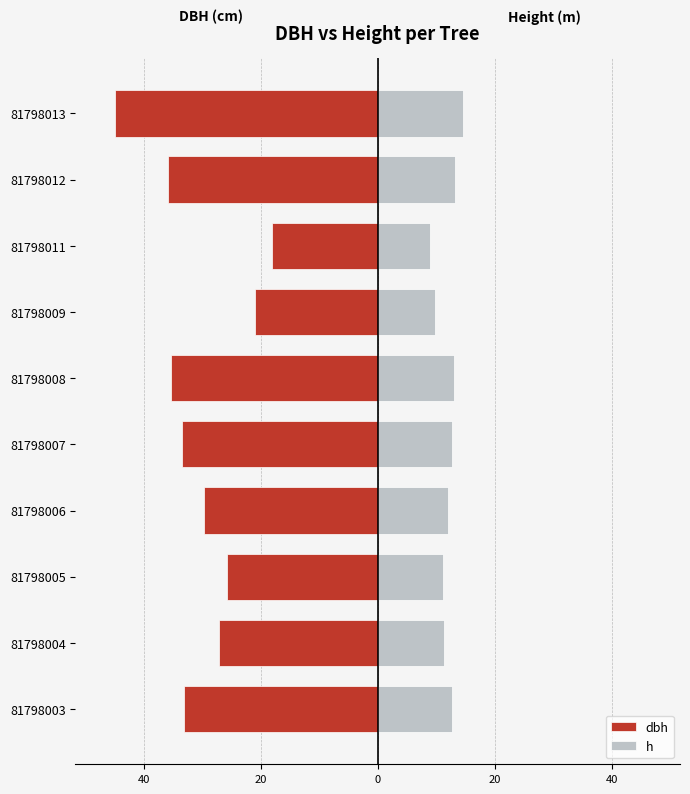

Reading left to right, transcribe all the data shown in this chart.

dbh: -33.2	-27.1	-25.8	-29.7	-33.4	-35.4	-21.1	-18.1	-35.9	-45.0
h: 12.7	11.4	11.1	12.0	12.8	13.1	9.9	9.0	13.2	14.6